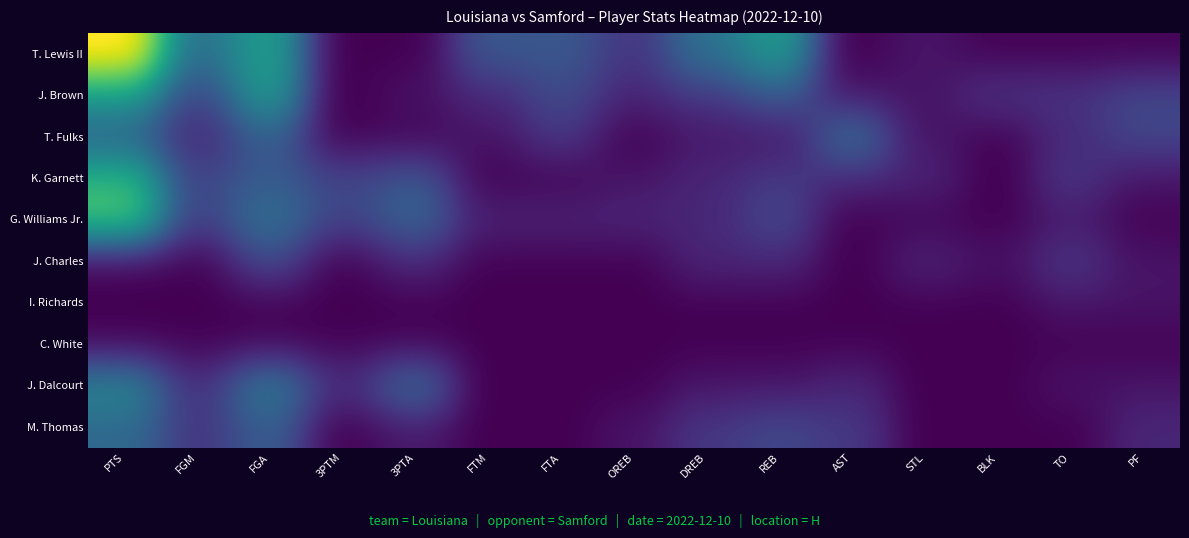

The J. Brown series shows -7 at 16. True or false?

False